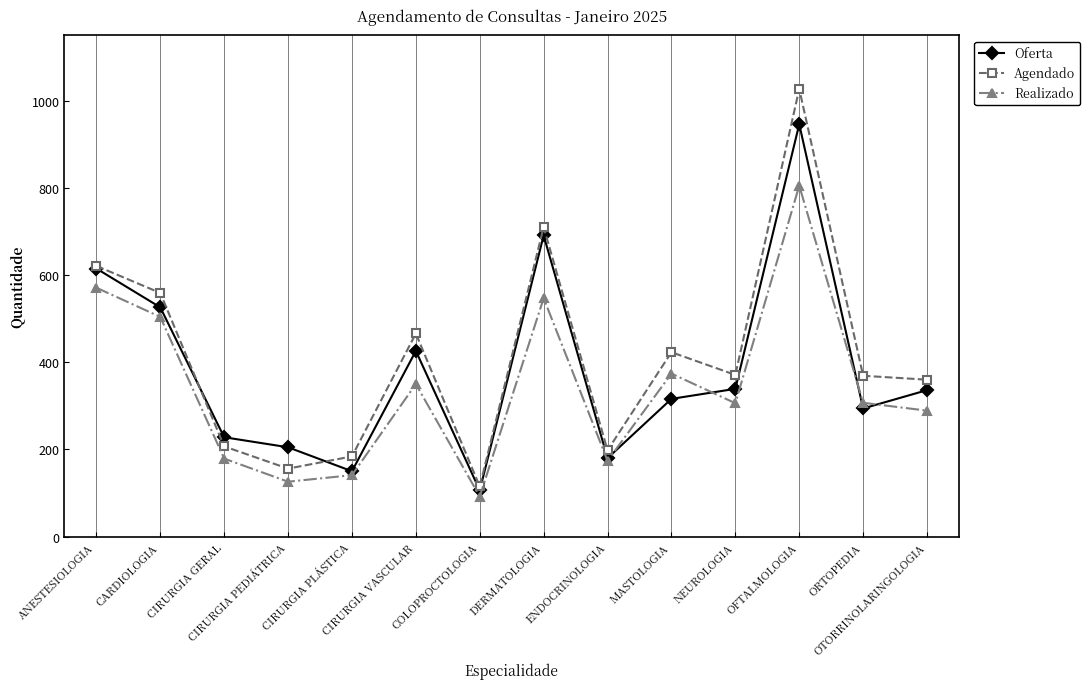

List the series in order of their peak value, highest first.

Agendado, Oferta, Realizado